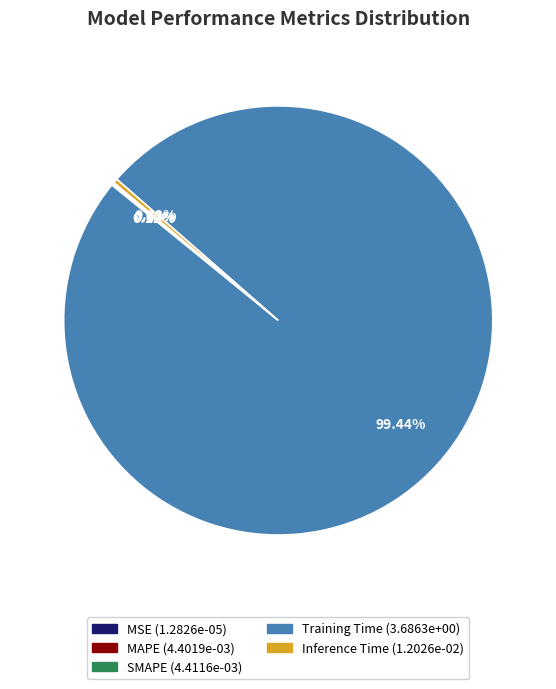

What is the largest slice in the pie chart?

Training Time